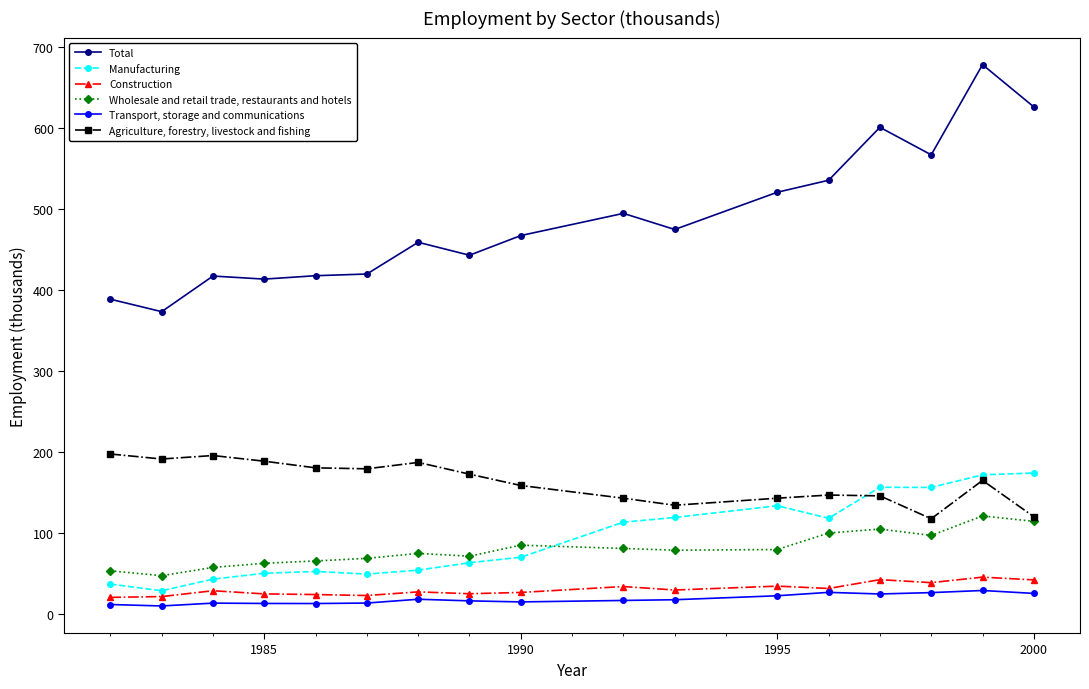

What are all the series names shown in the legend?

Total, Manufacturing, Construction, Wholesale and retail trade, restaurants and hotels, Transport, storage and communications, Agriculture, forestry, livestock and fishing